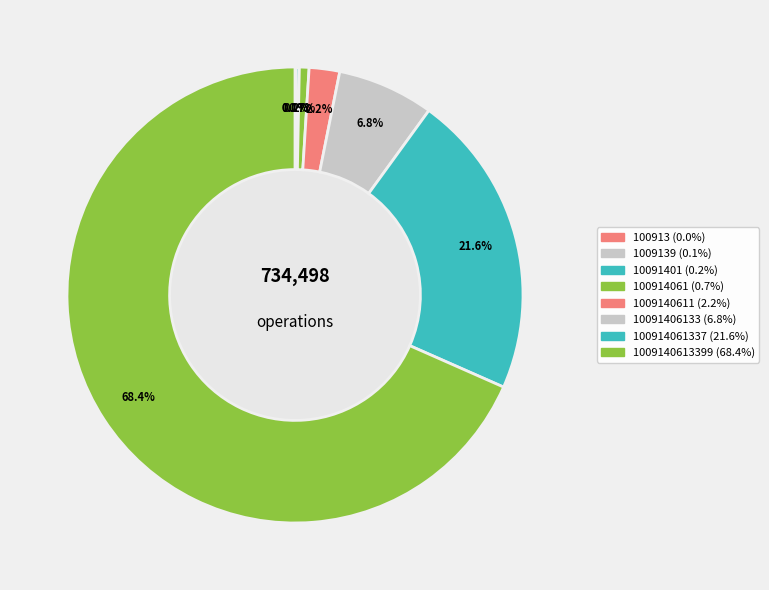

How many segments does this pie chart have?

8